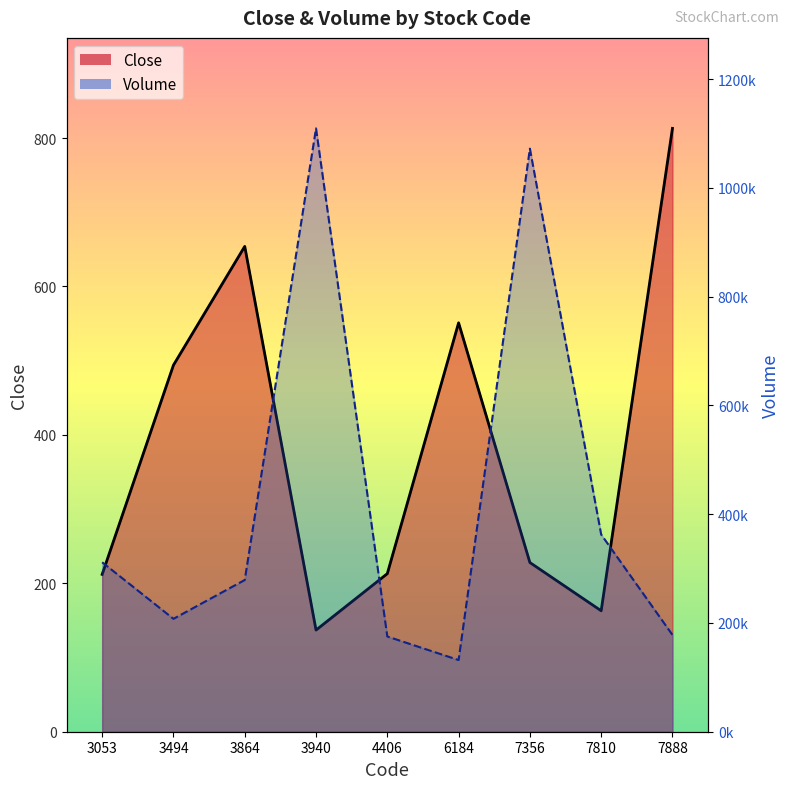

How many distinct data groups are displayed?

2